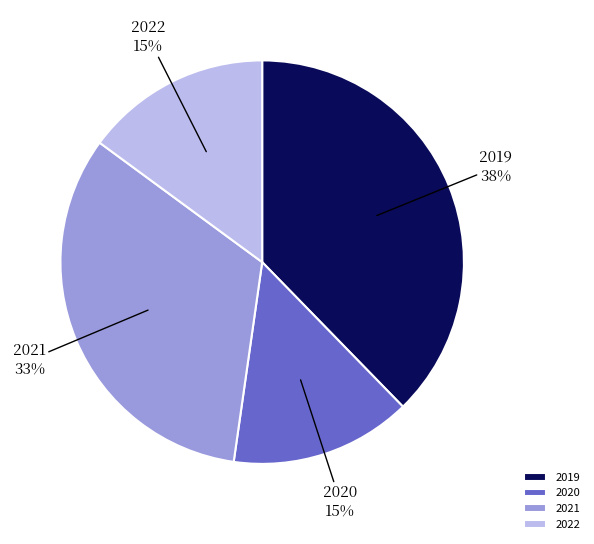

Count the number of slices in the pie.

4